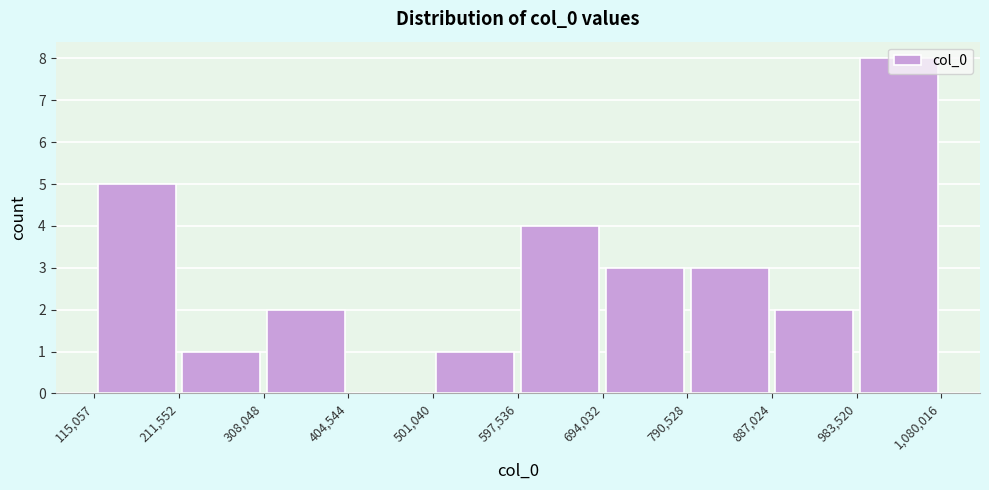

Over which range of the x-axis is the bar tallest?

983,520 to 1,080,016